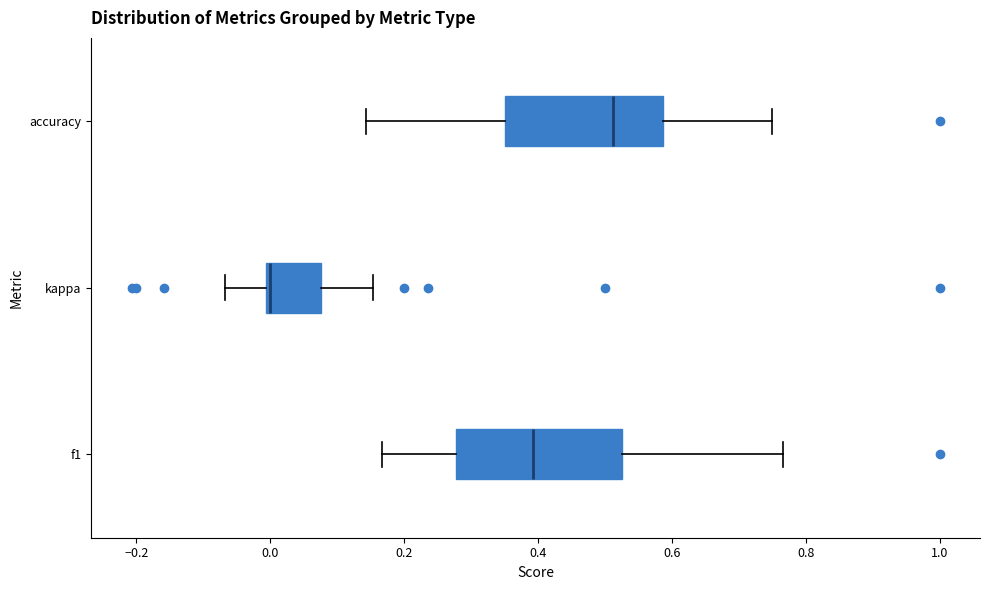

Reading bottom to top, transcribe this box plot: for each box, give where its median line is, the range the box spans, and where its two whiskers end, as read against the x-axis. The values are not printed on the chart, so give them approximately, as read against the axis.

f1: median 0.40, box 0.28 to 0.52, whiskers 0.16 to 0.76
kappa: median 0.00, box 0.00 to 0.08, whiskers -0.06 to 0.16
accuracy: median 0.52, box 0.36 to 0.58, whiskers 0.14 to 0.76